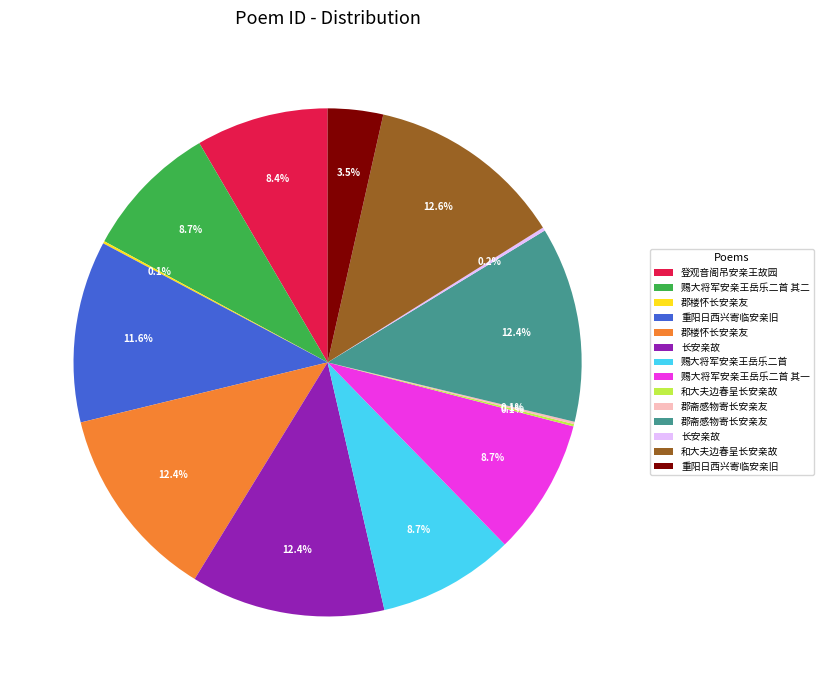

To the nearest percent, what is the average slice percentage?

7%